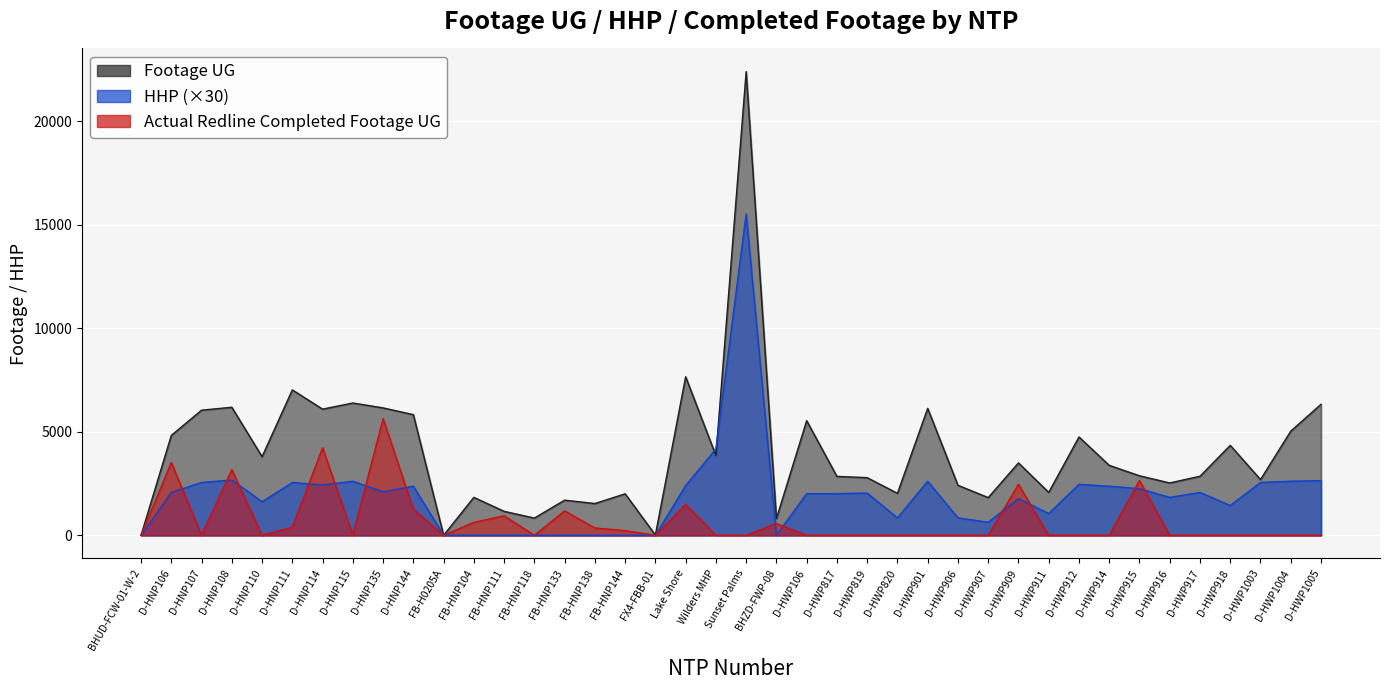

How many values in Footage UG are above zero?

38